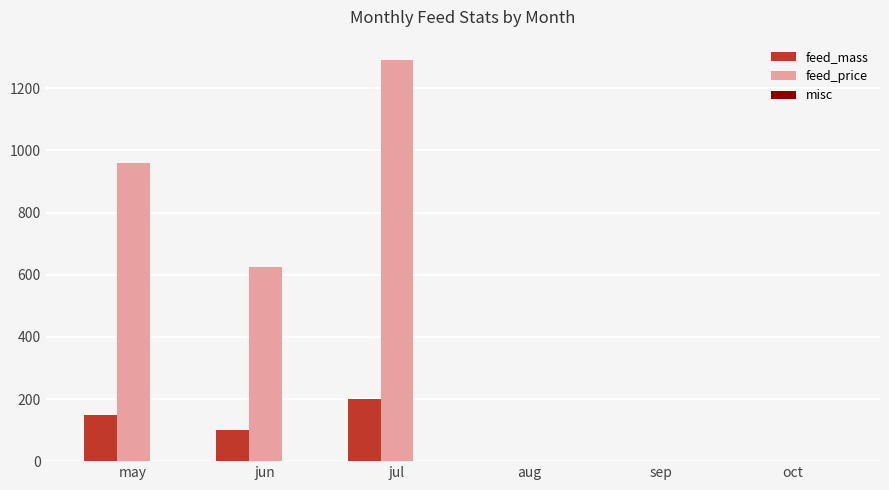

What is the greatest value displayed?

1292